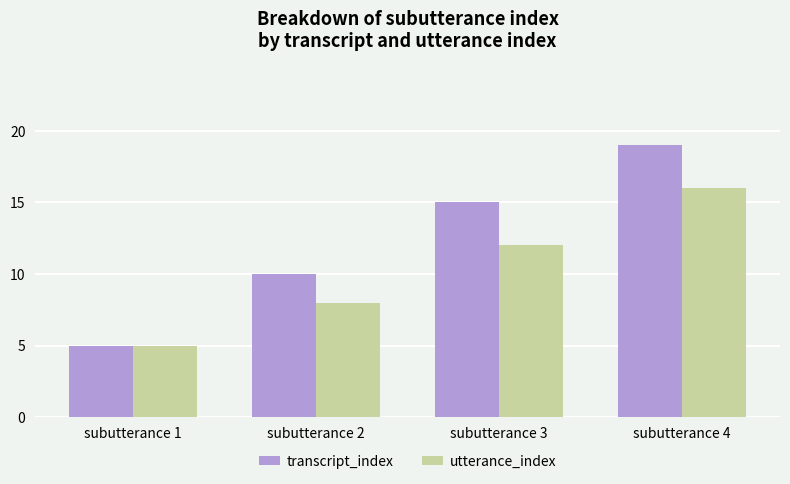

What value does the utterance_index series have at subutterance 2?

8